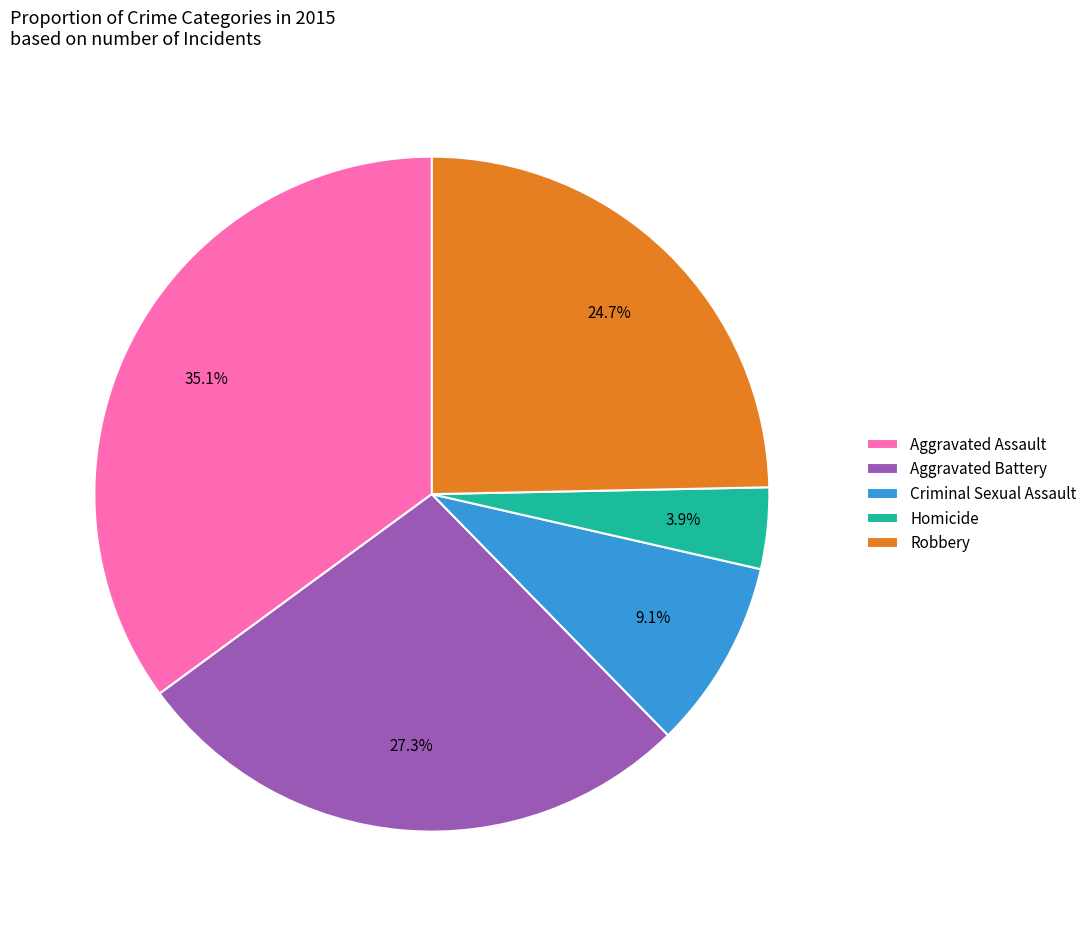

Is the sum of Aggravated Battery and Aggravated Assault greater than half?

Yes